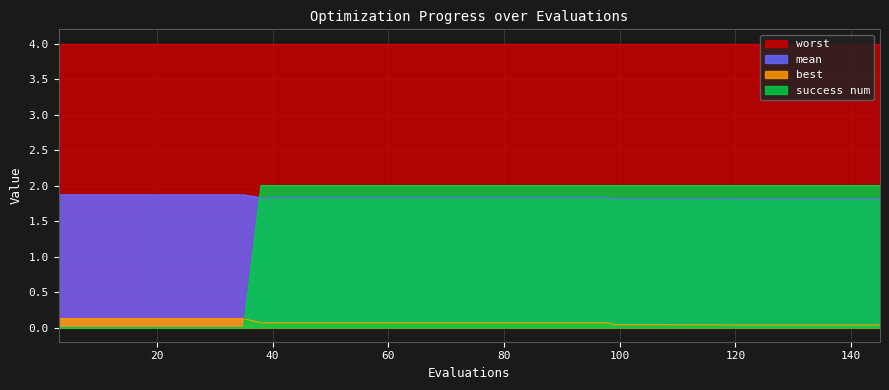

True or false: best and success num intersect in this chart.

True